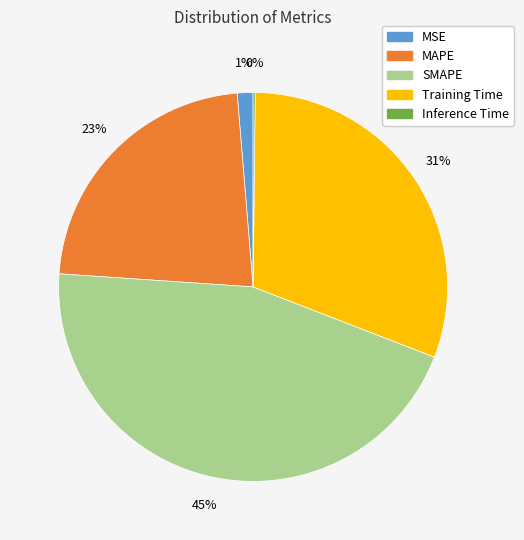

Is the sum of Training Time and MAPE greater than half?

Yes